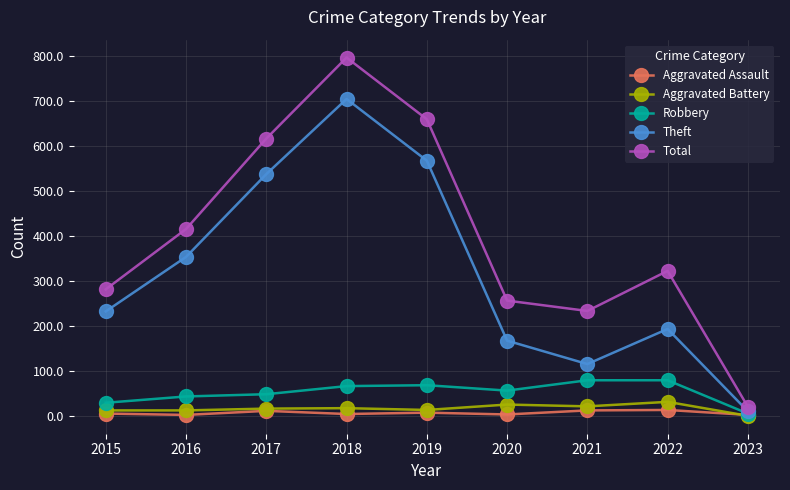

What is the sum of the Total values at 2016 and 2022?

739